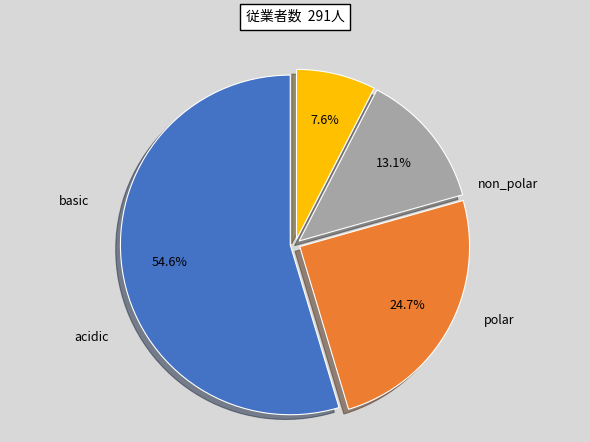

Does any single category account for the majority?

Yes